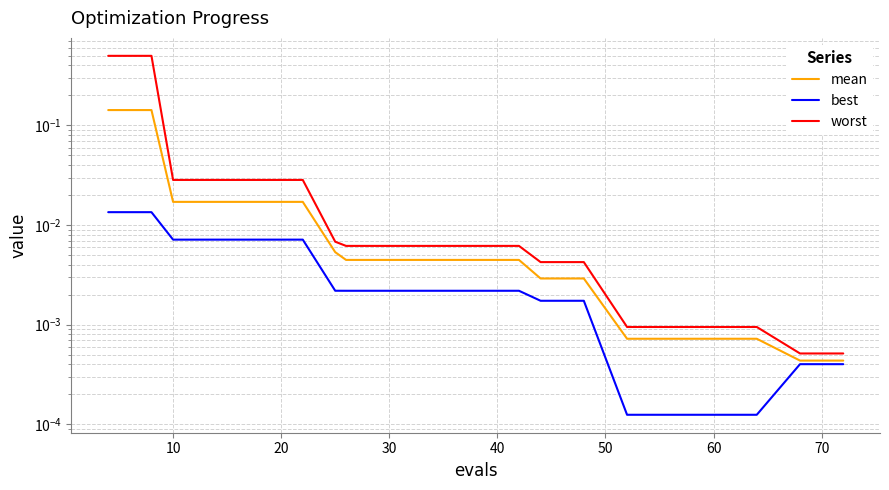

True or false: mean and worst intersect in this chart.

False